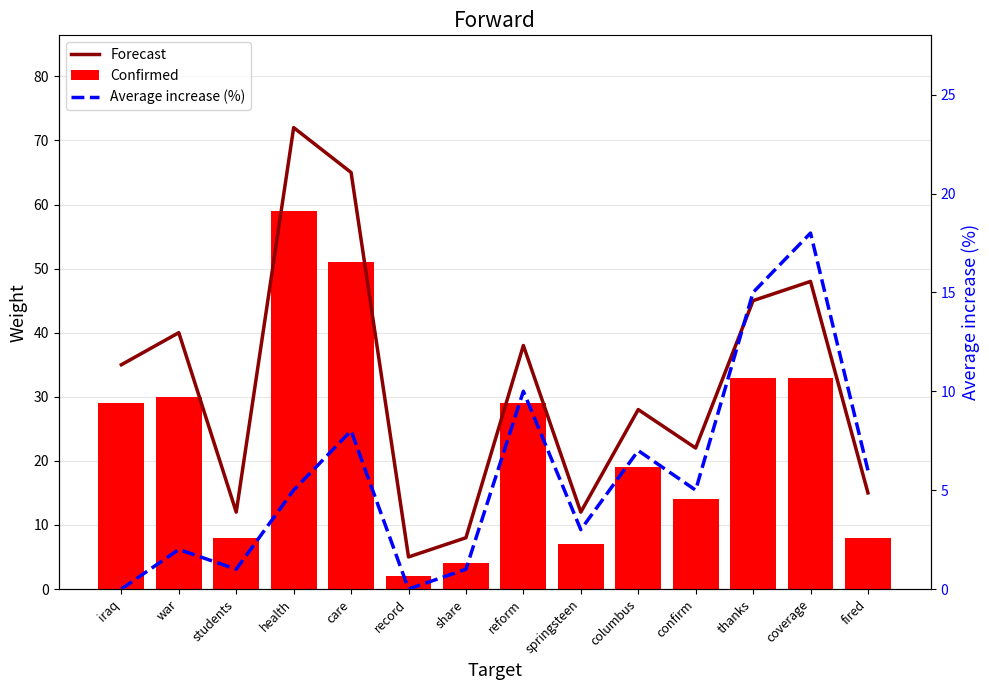

At how many categories does at least one series exceed 9?

12